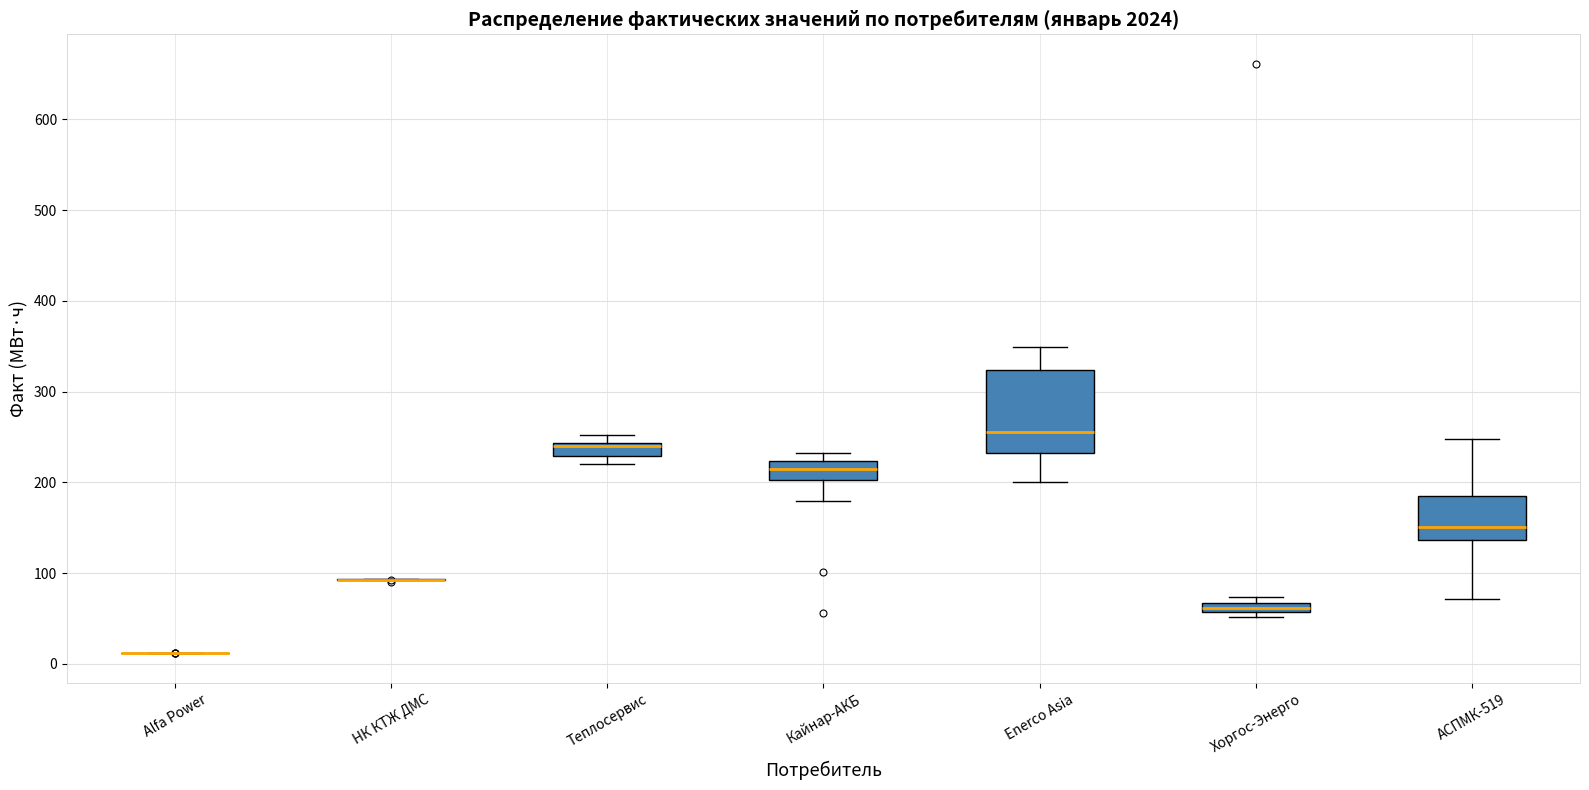

Where is the upper edge of the box for Кайнар-АКБ on the y-axis? The values are not printed on the chart, so give them approximately, as read against the axis.

220